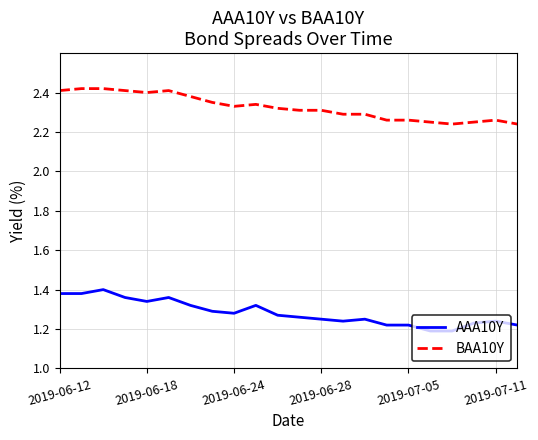

True or false: BAA10Y and AAA10Y cross at least once.

False